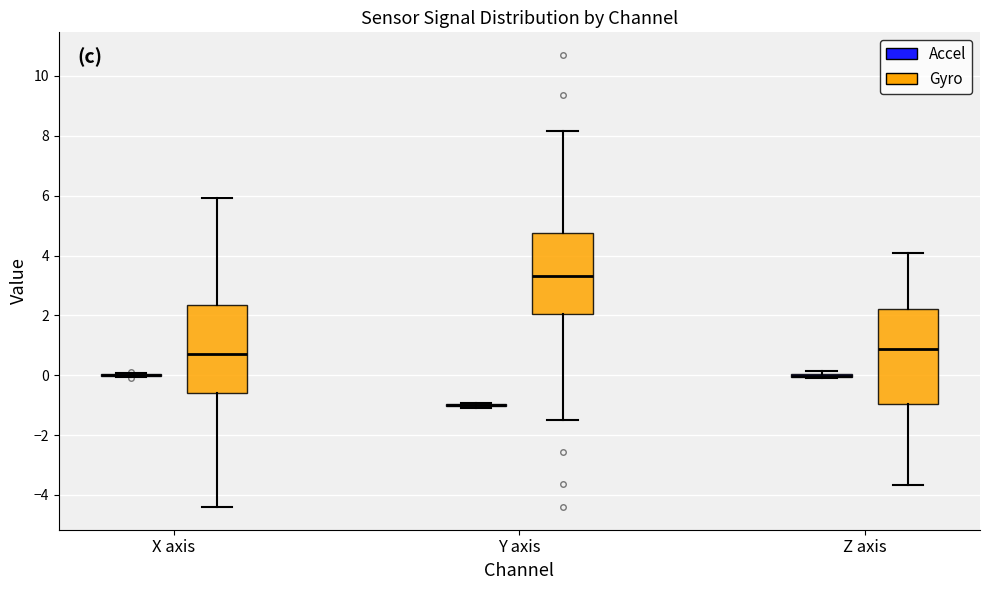

Reading left to right, transcribe this box plot: for each box, give where its median line is, the range the box spans, and where its two whiskers end, as read against the y-axis. The values are not printed on the chart, so give them approximately, as read against the axis.

X axis (Accel): box collapsed to a line at 0.0, whiskers 0.0 to 0.0
X axis (Gyro): median 0.8, box -0.6 to 2.4, whiskers -4.4 to 6.0
Y axis (Accel): box collapsed to a line at -1.0, whiskers -1.2 to -1.0
Y axis (Gyro): median 3.4, box 2.0 to 4.8, whiskers -1.4 to 8.2
Z axis (Accel): box collapsed to a line at 0.0, whiskers 0.0 to 0.2
Z axis (Gyro): median 0.8, box -1.0 to 2.2, whiskers -3.6 to 4.0